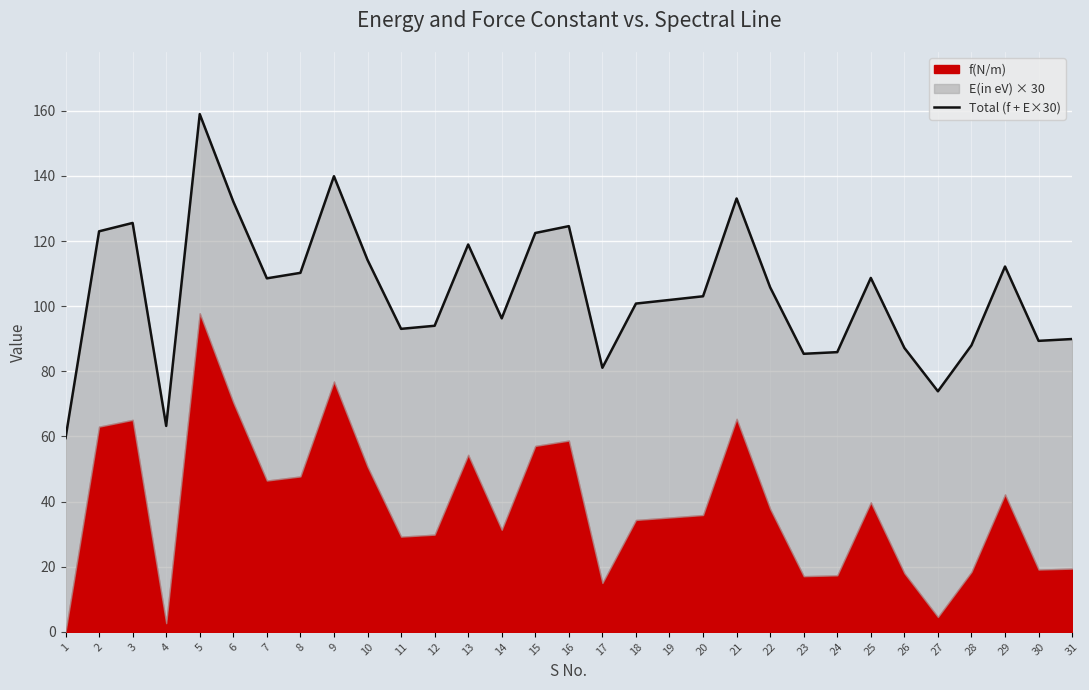

Read the value at 15.

122.5